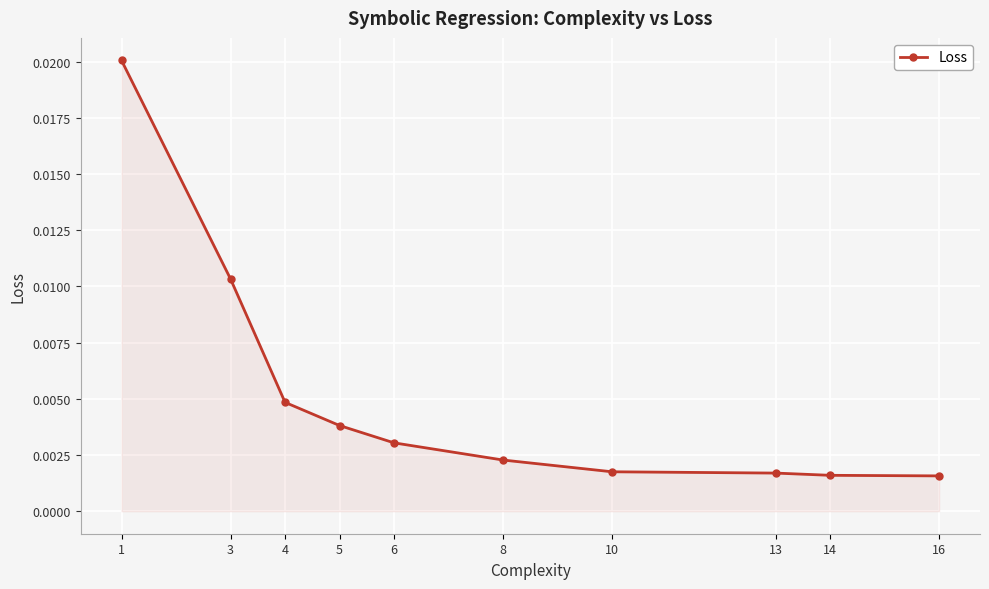

True or false: there are more than 1 points higher than both neighbors.

False